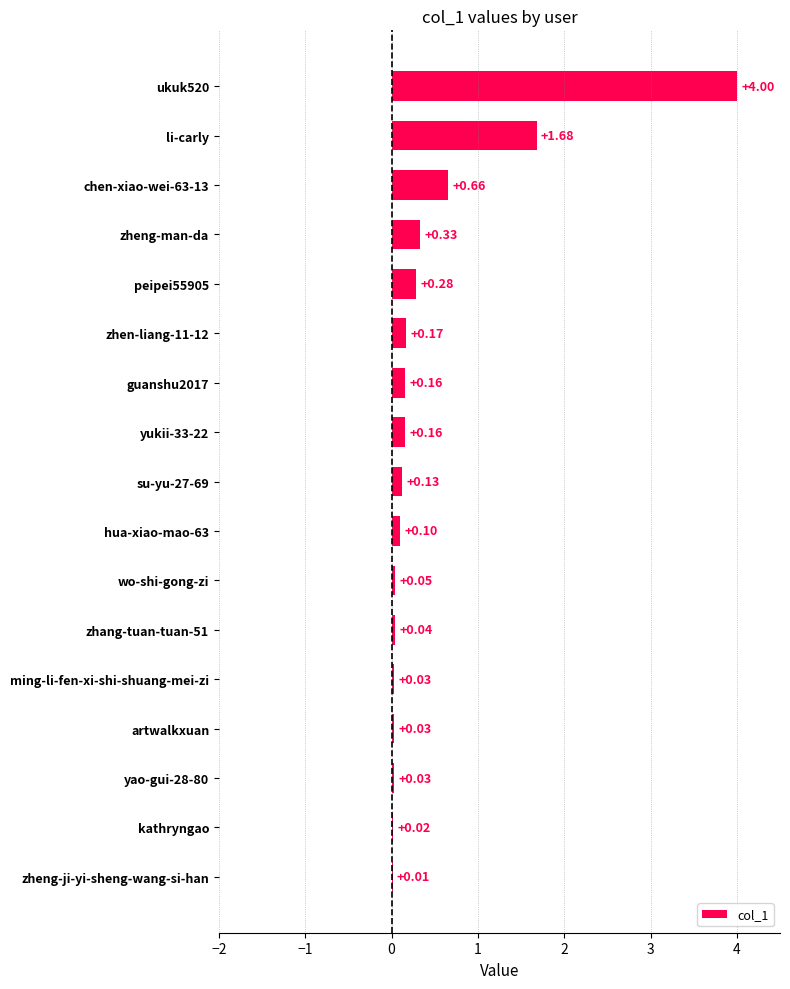

What is the sum of all values?

7.9